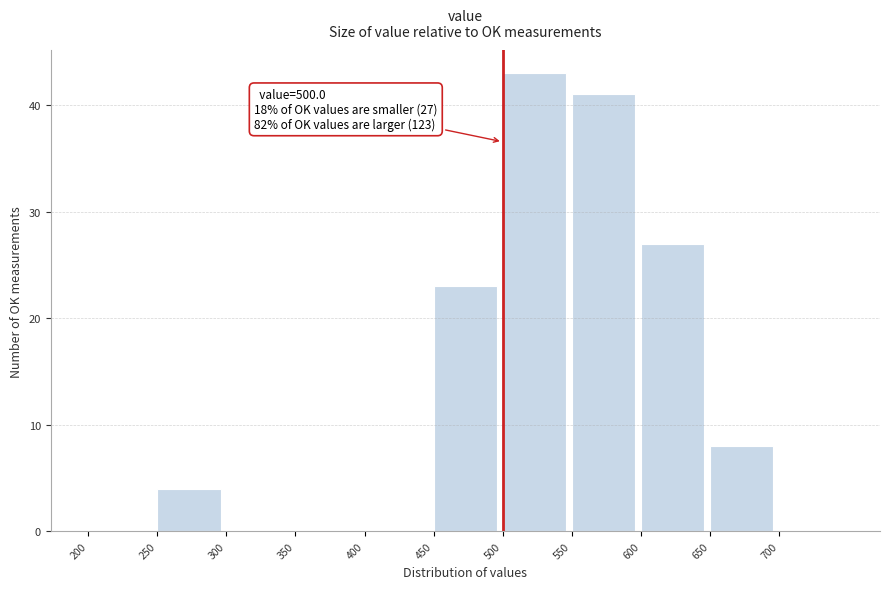

Over which range of the x-axis is the bar tallest?

500 to 550